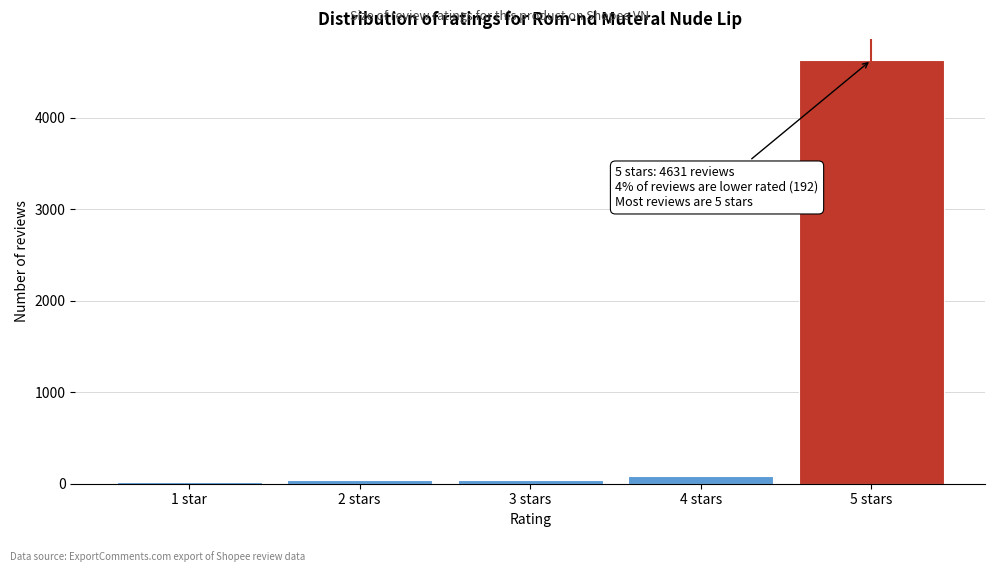

What is the difference between the maximum and minimum values?

4609